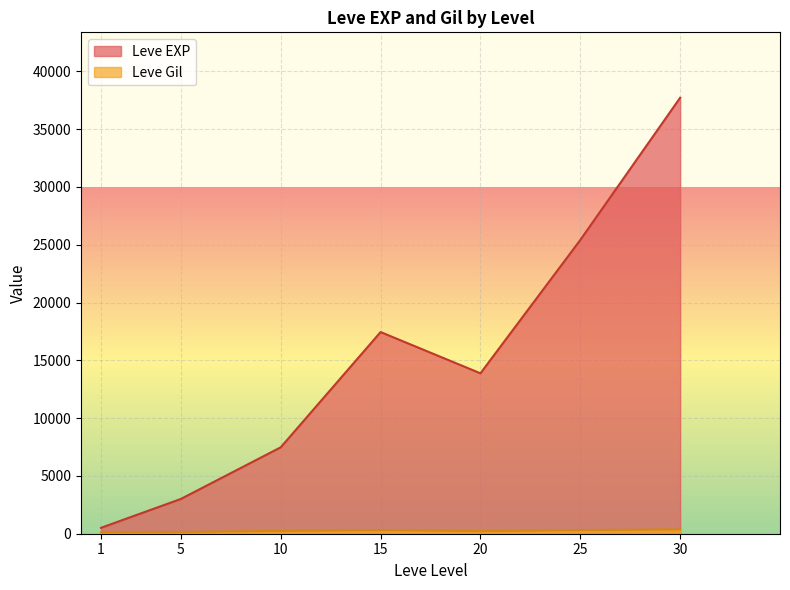

What is the difference between the Leve EXP values at 20 and 10?

6401.7